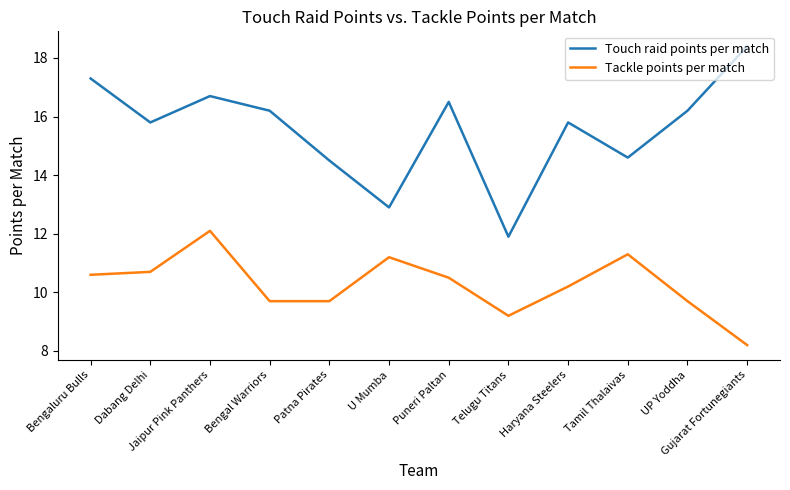

True or false: Tackle points per match and Touch raid points per match cross at least once.

False